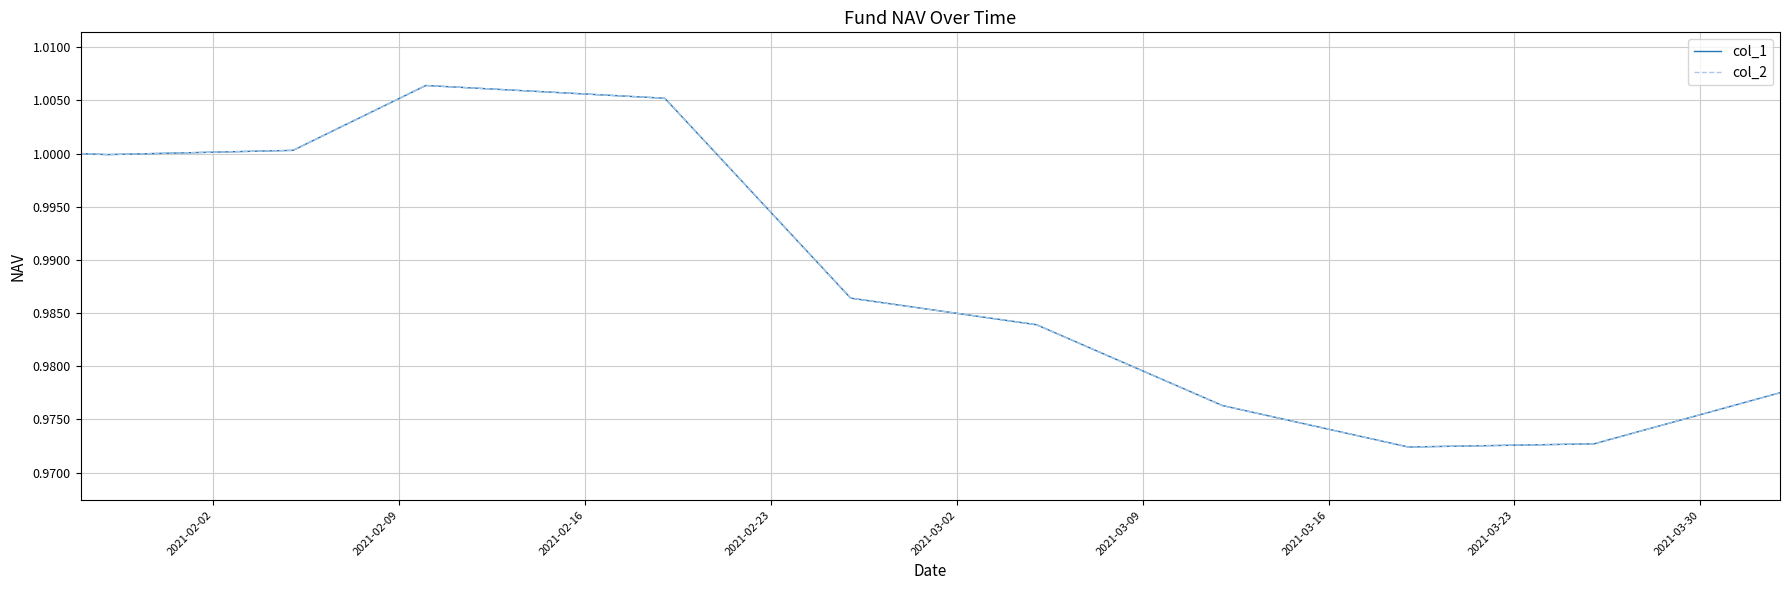

What is the smallest value displayed?

1.0